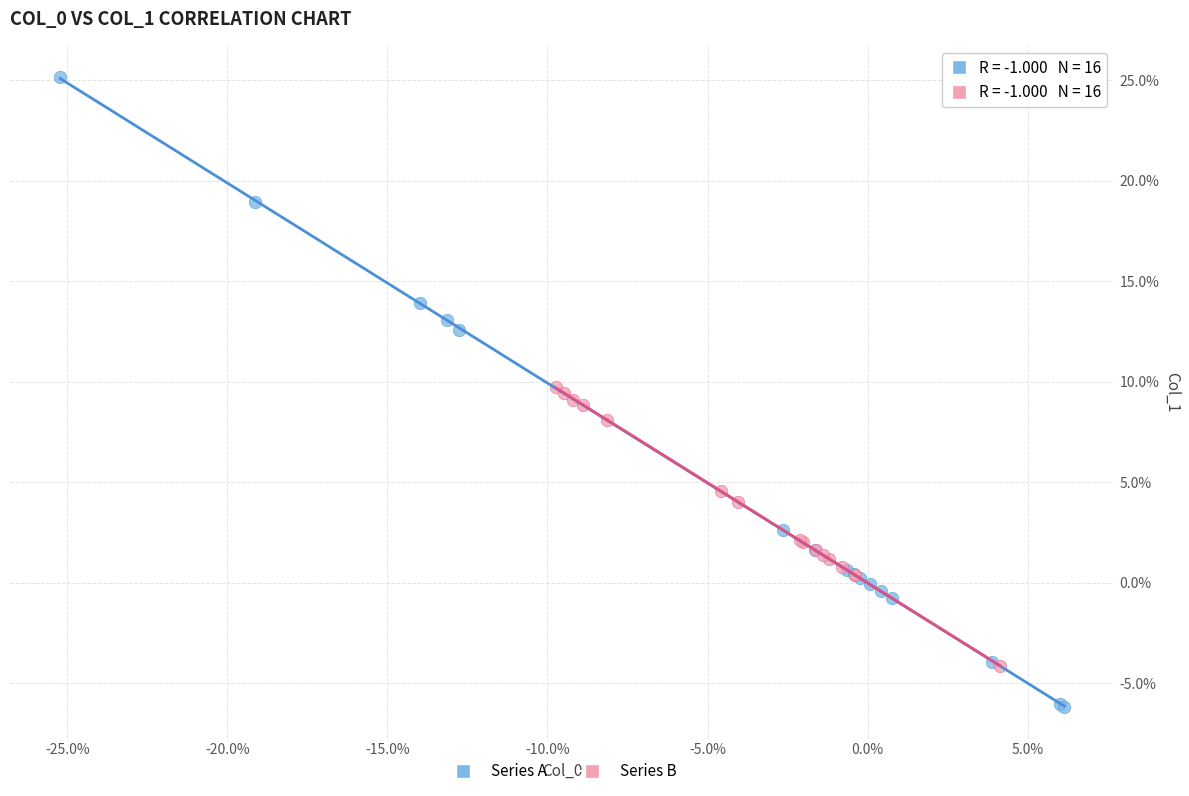

What are all the series names shown in the legend?

Series A, Series B